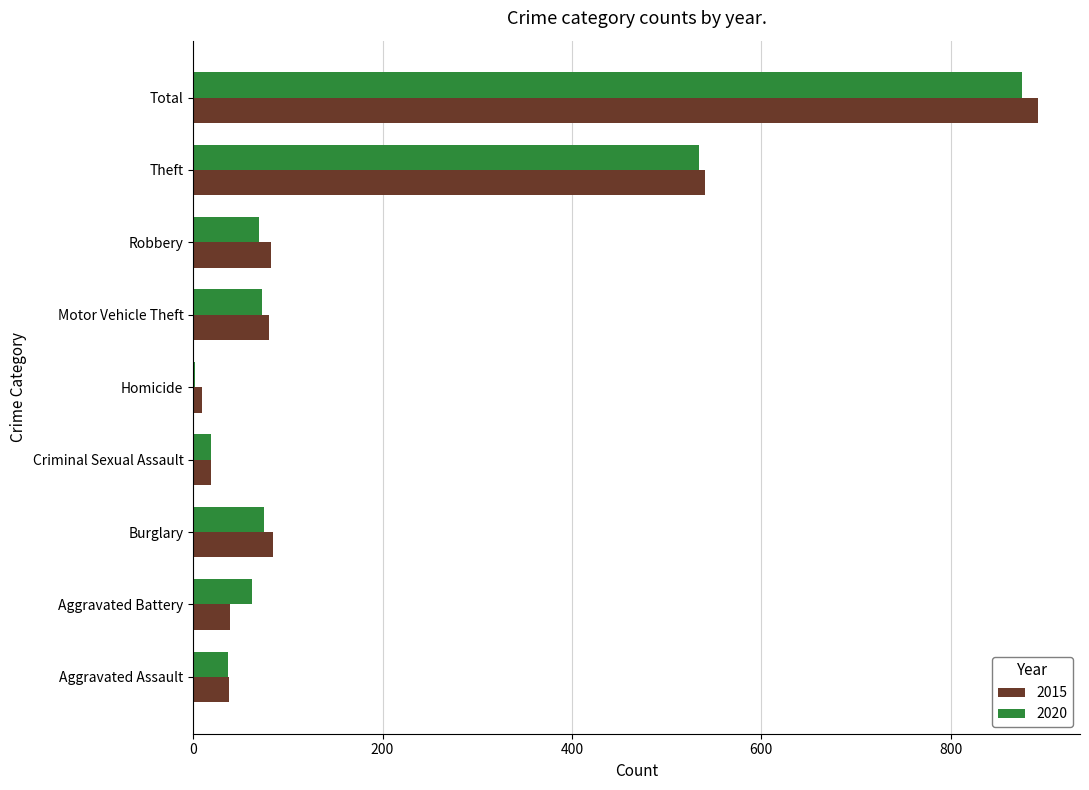

Is it true that 2015 equals 124 at Burglary?

False